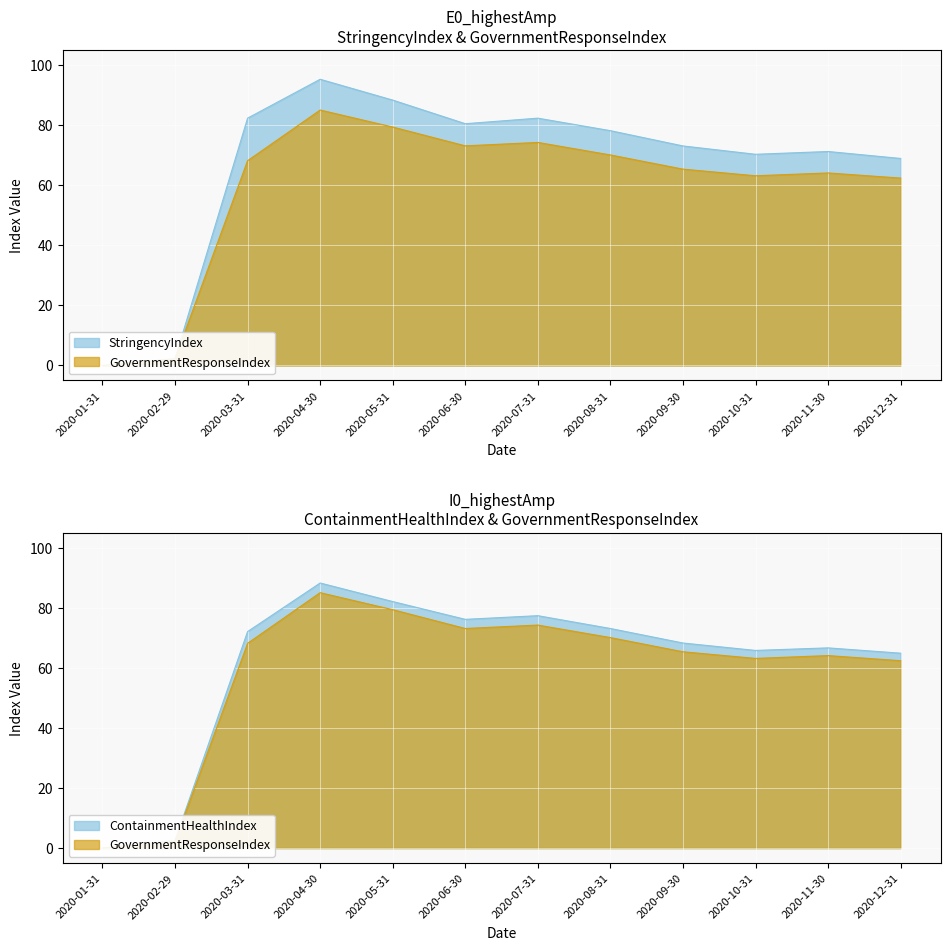

What is the total value across all series at 2020-04-30?

268.8